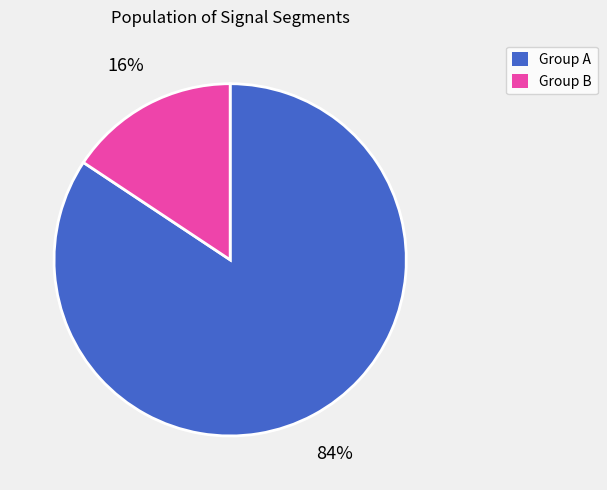

Which category accounts for the majority?

Group A